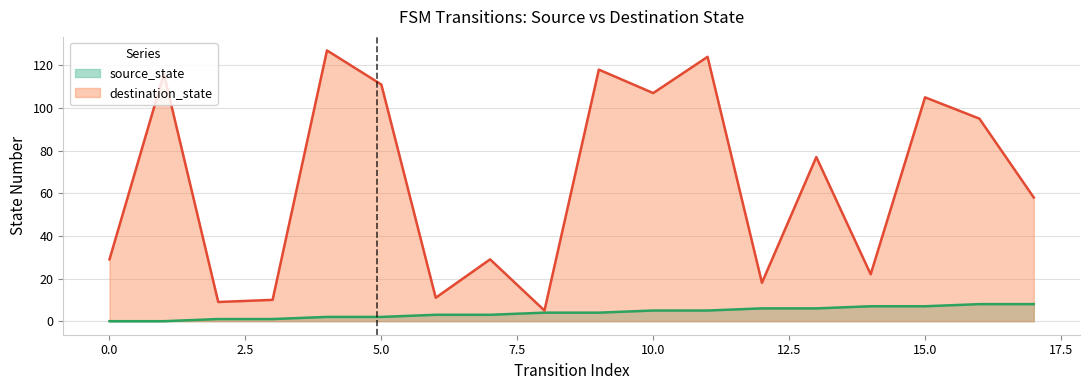

How many lines are shown in the chart?

2